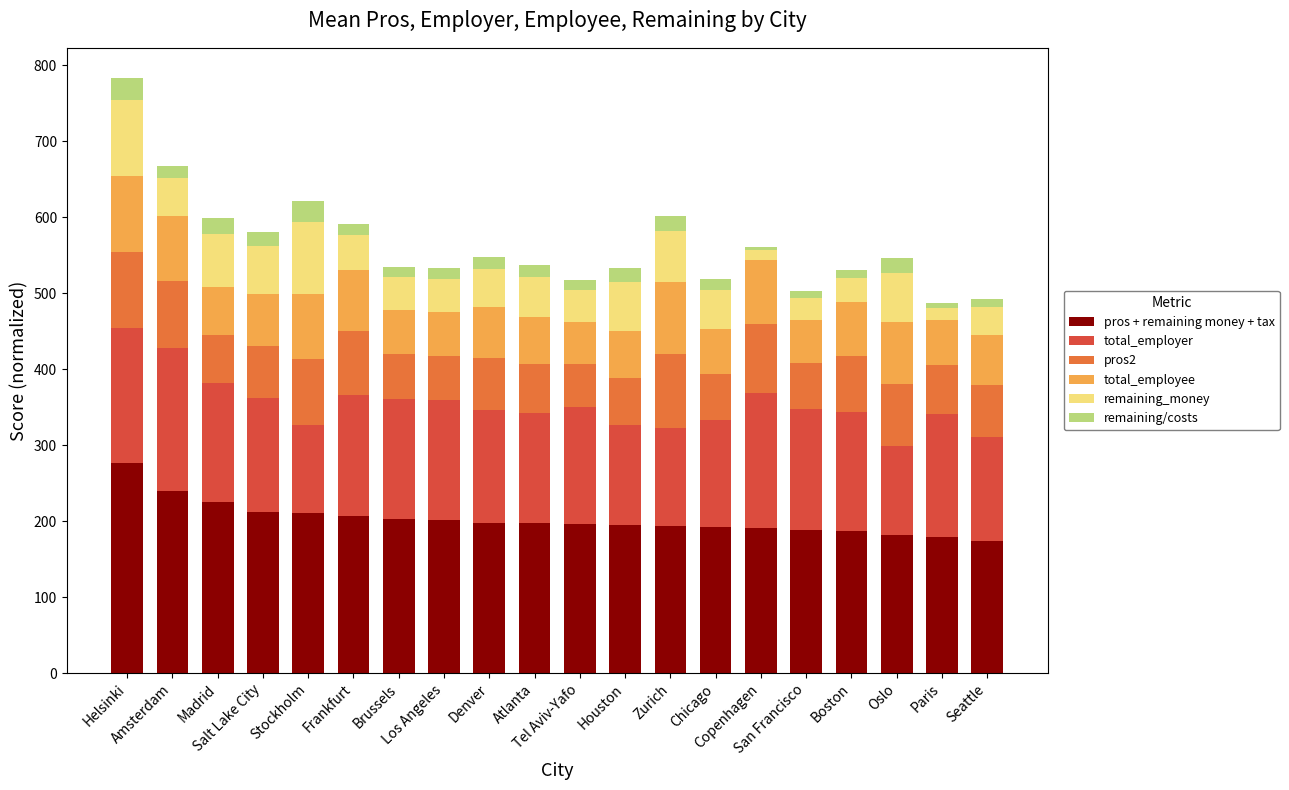

What is the sum of all pros + remaining money + tax values?

4046.4